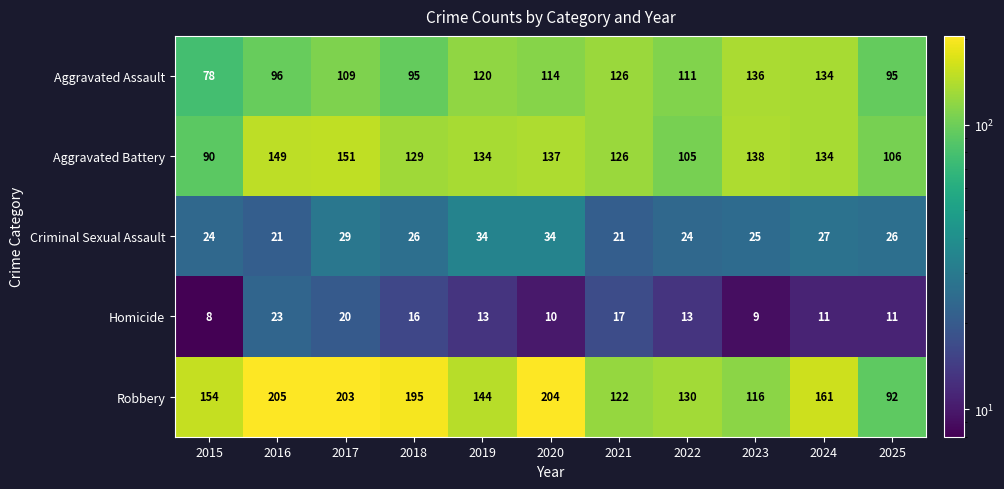

What value does the Homicide series have at 2015, to the nearest 5?

10